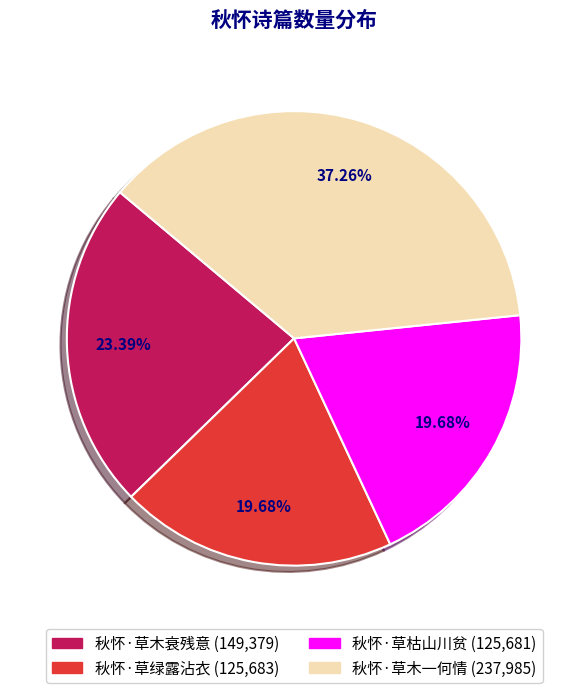

How many slices are in this pie chart?

4